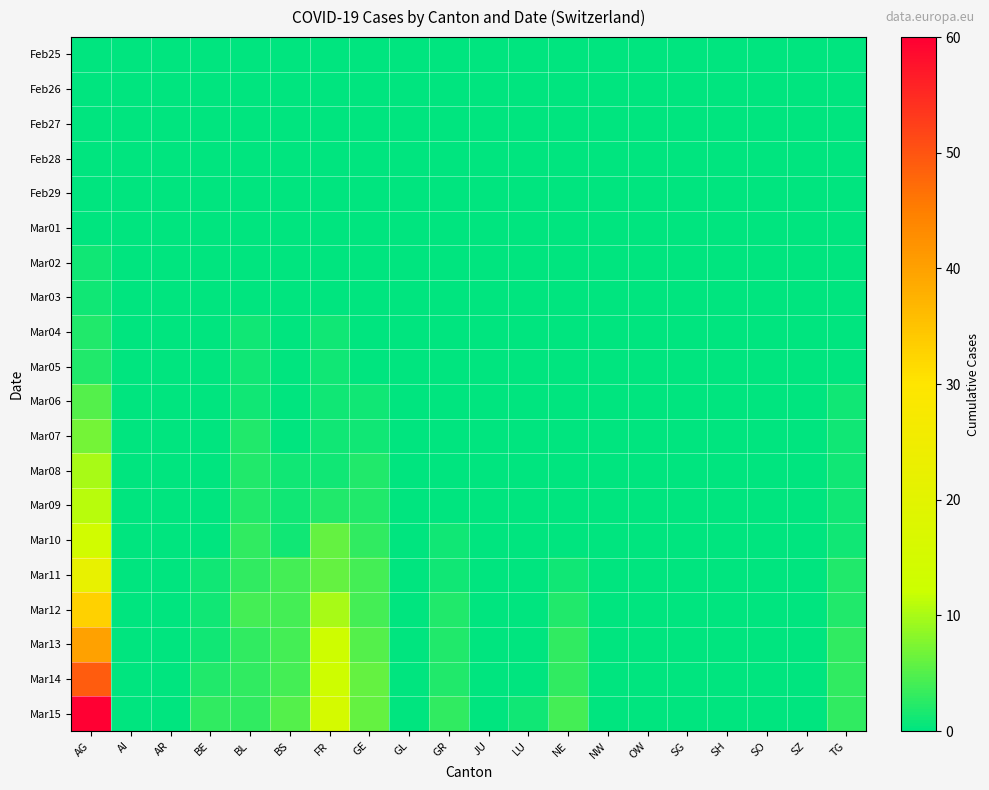

What is the total value across all series at FR?

70